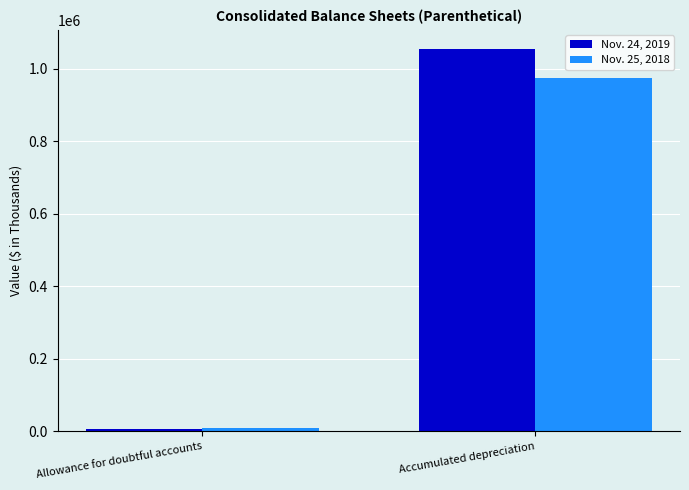

At which label is Nov. 24, 2019 closest to 530219?

Allowance for doubtful accounts